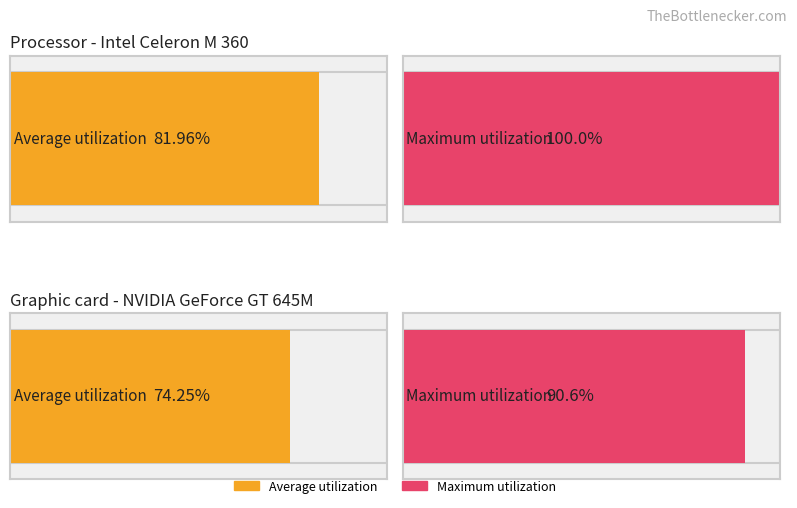

Rank the series at 0 from lowest to highest value.

Average utilization, Maximum utilization